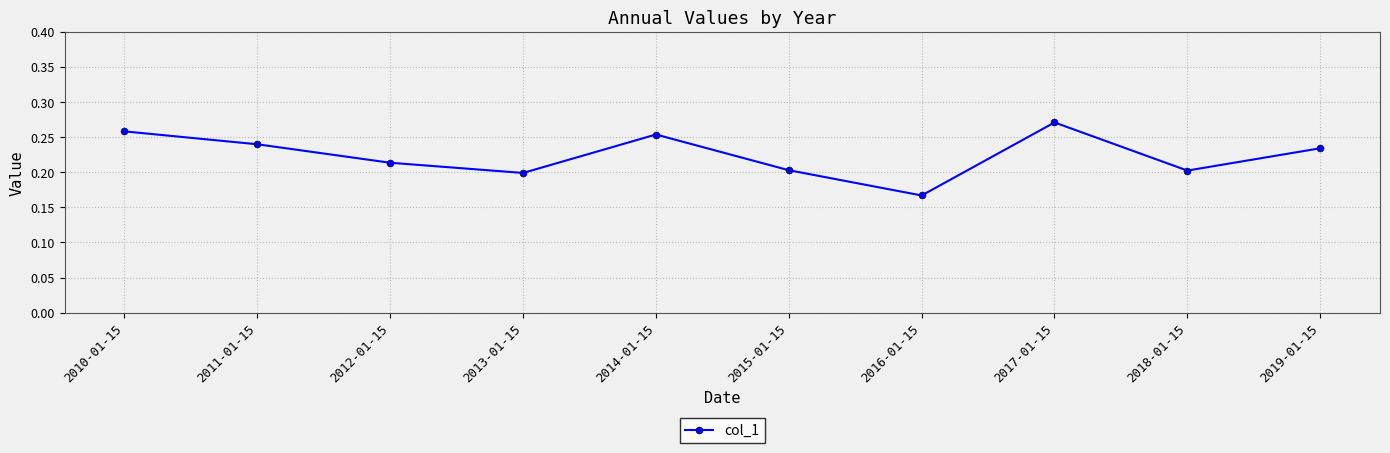

The chart shows a value of 0.2 at 2012-01-15. True or false?

True